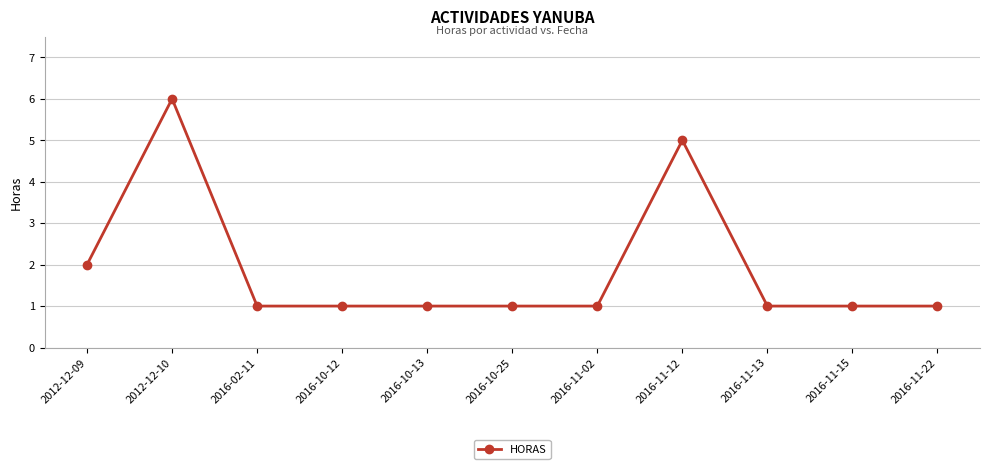

Between 2016-11-12 and 2016-02-11, which is larger?

2016-11-12